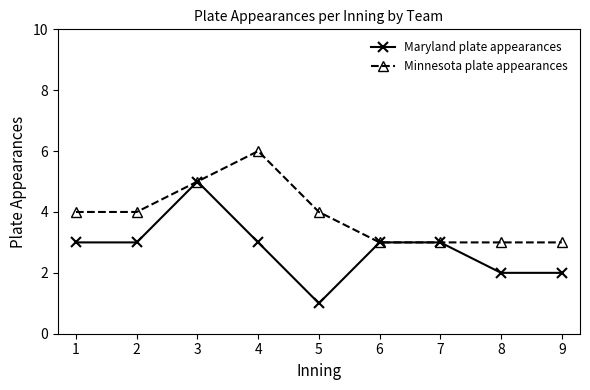

At which label does Maryland plate appearances reach its minimum?

5